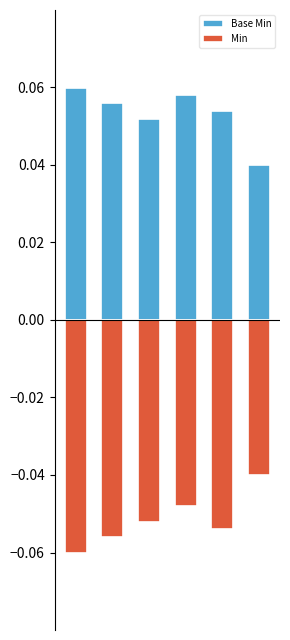

What is the sum of the Base Min values at 2 and 4?

0.1